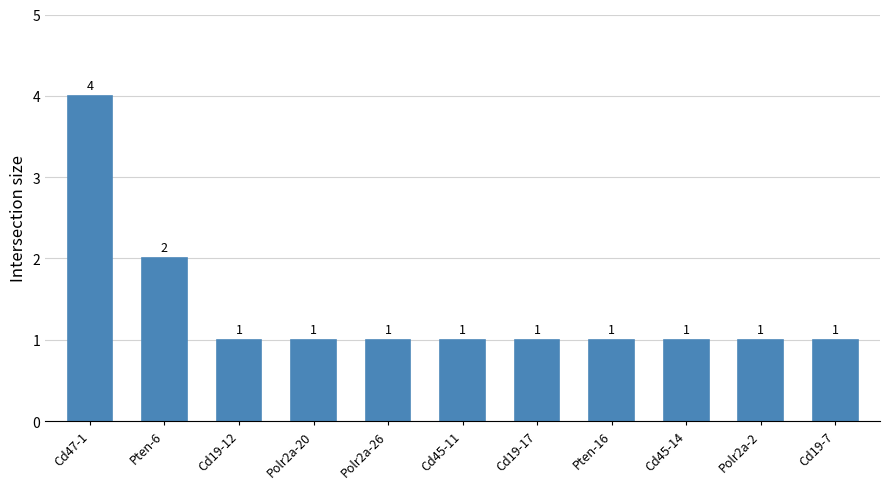

What is the smallest value displayed?

1